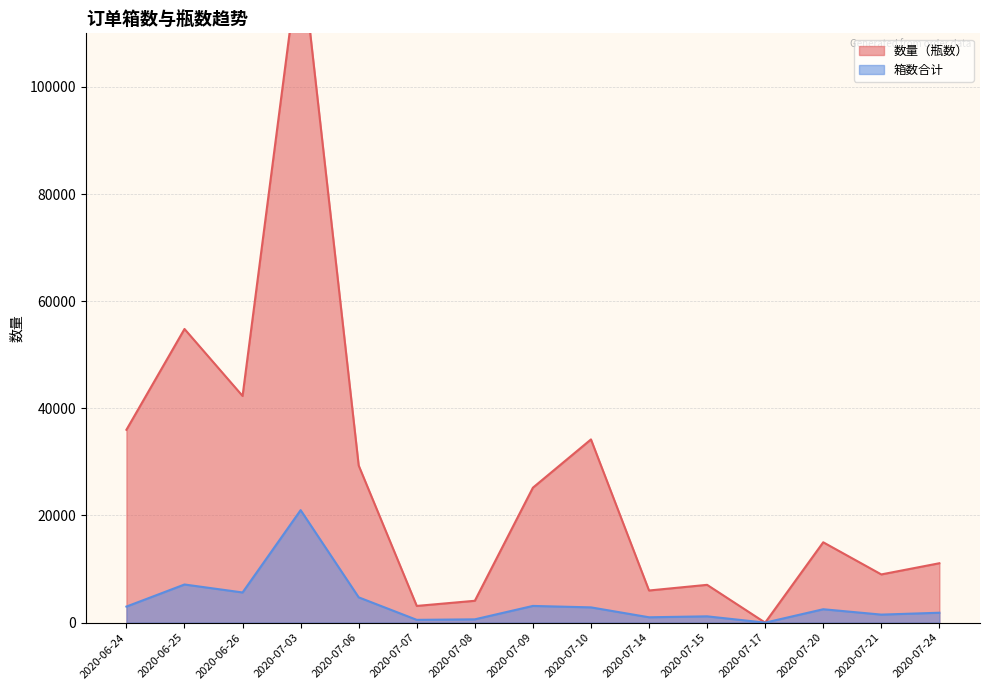

What is the difference between the highest and lowest values at 2020-07-06?

11760